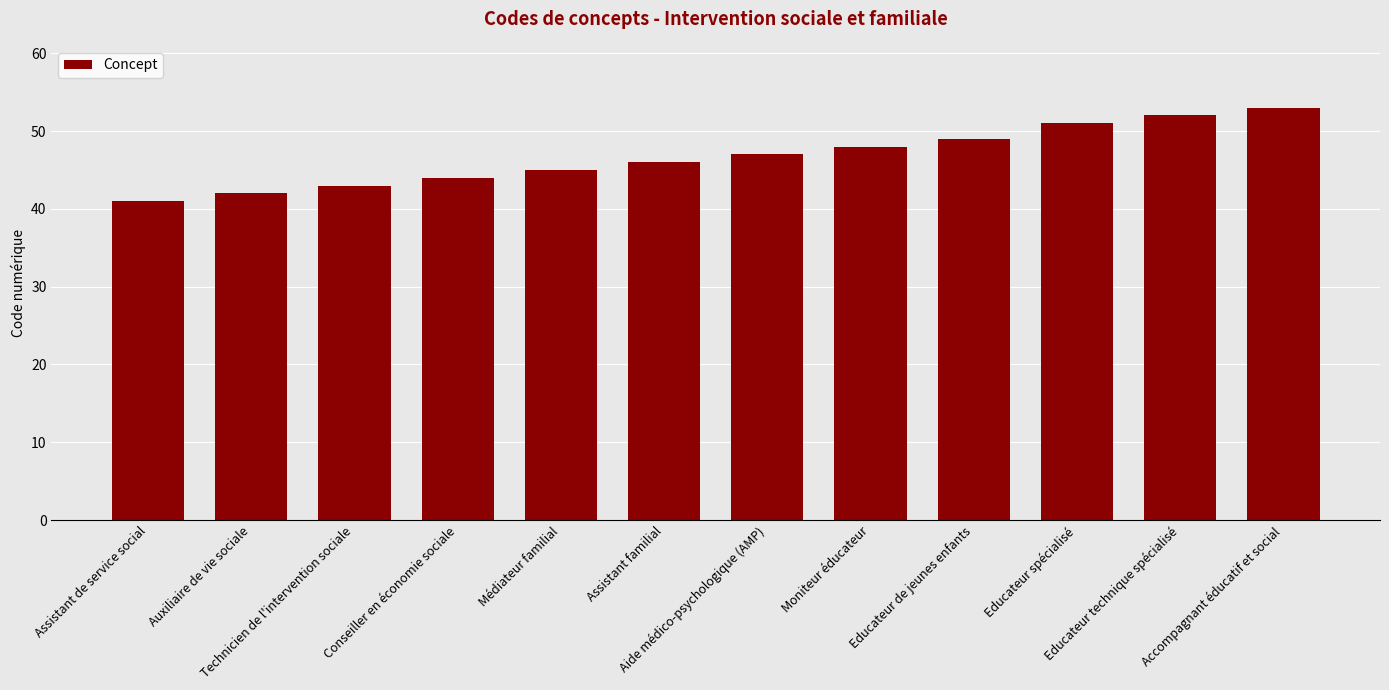

List the labels in order of value, largest first.

Accompagnant éducatif et social, Educateur technique spécialisé, Educateur spécialisé, Educateur de jeunes enfants, Moniteur éducateur, Aide médico-psychologique (AMP), Assistant familial, Médiateur familial, Conseiller en économie sociale, Technicien de l'intervention sociale, Auxiliaire de vie sociale, Assistant de service social